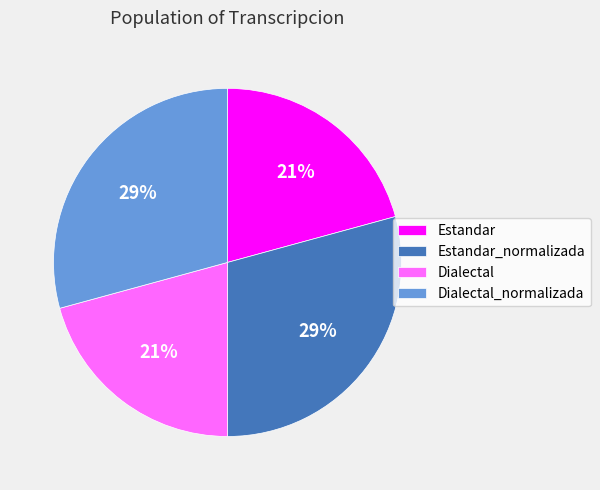

To the nearest percent, what percentage of the pie is Dialectal?

21%